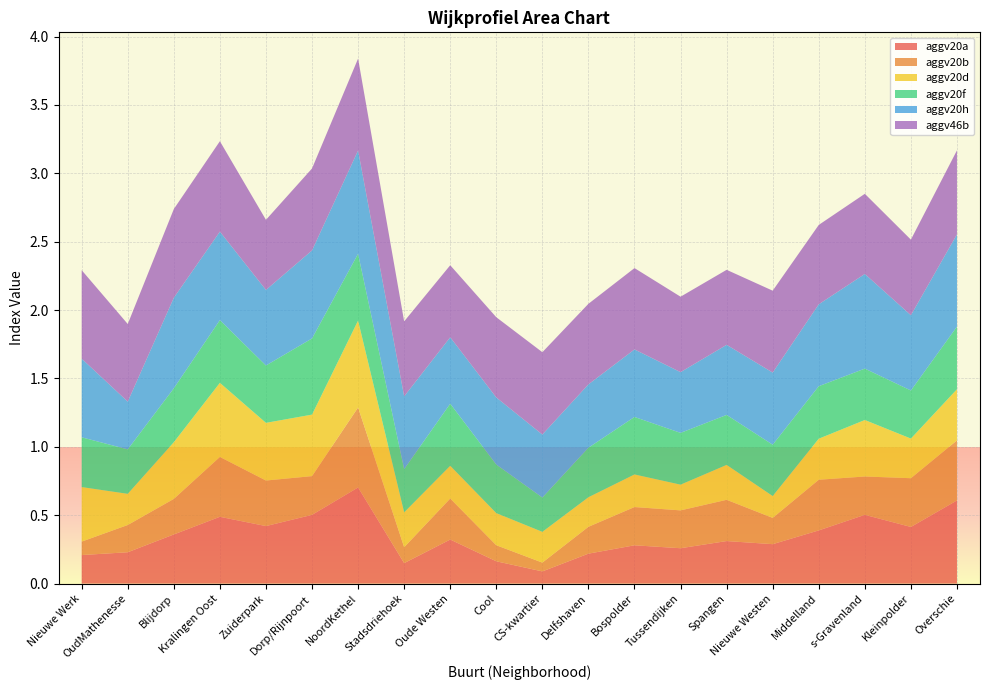

What is the approximate value of aggv20f at Blijdorp?

0.4